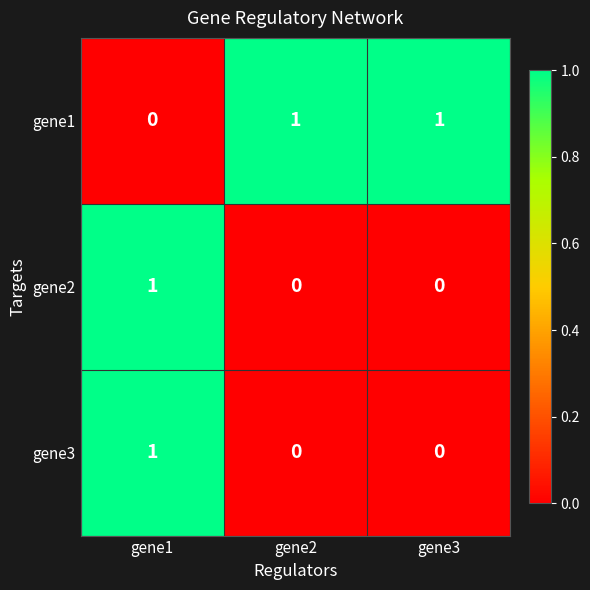

Count the gene1 values in the range 0 to 1.

3